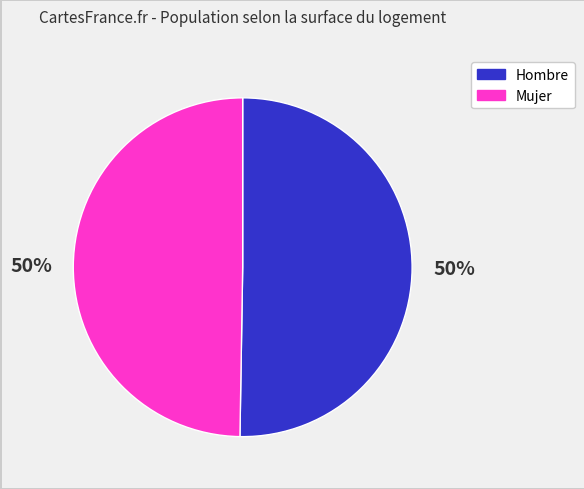

Do Mujer and Hombre together represent more than half of the pie?

Yes